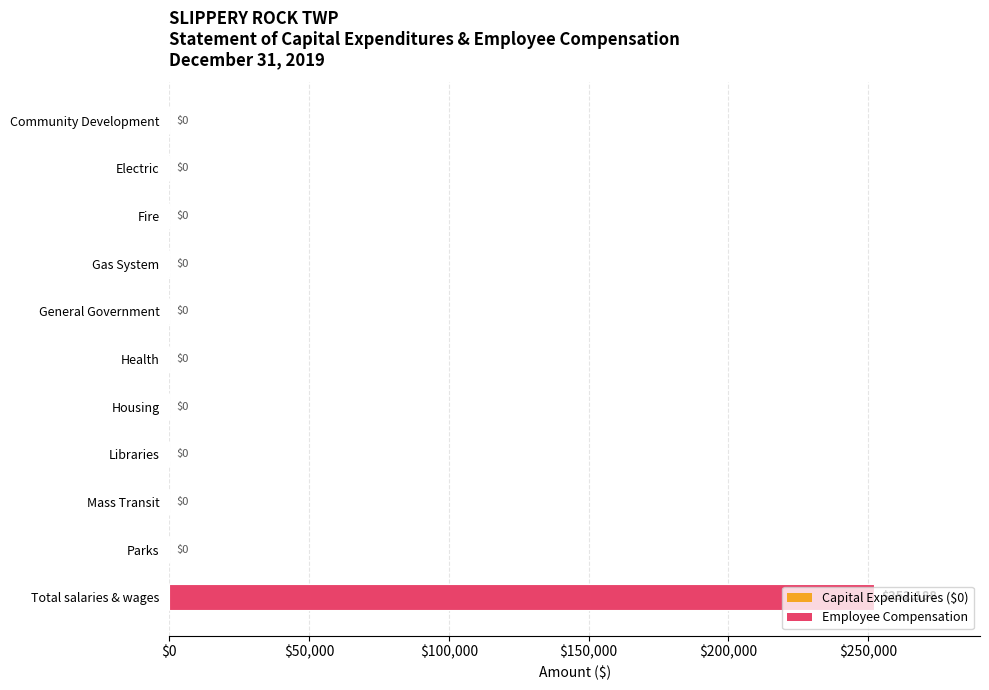

True or false: the data shows 0 at Fire.

True